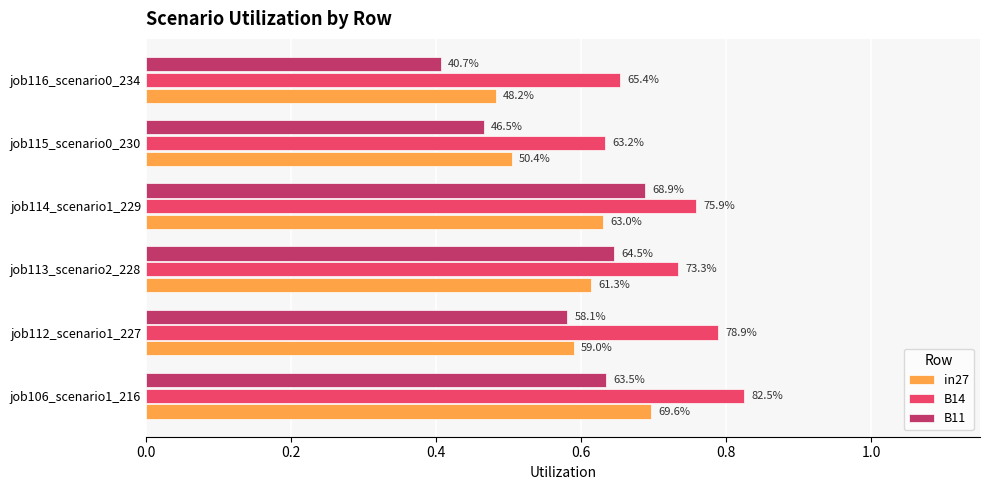

Which series has the largest total across all categories?

B14